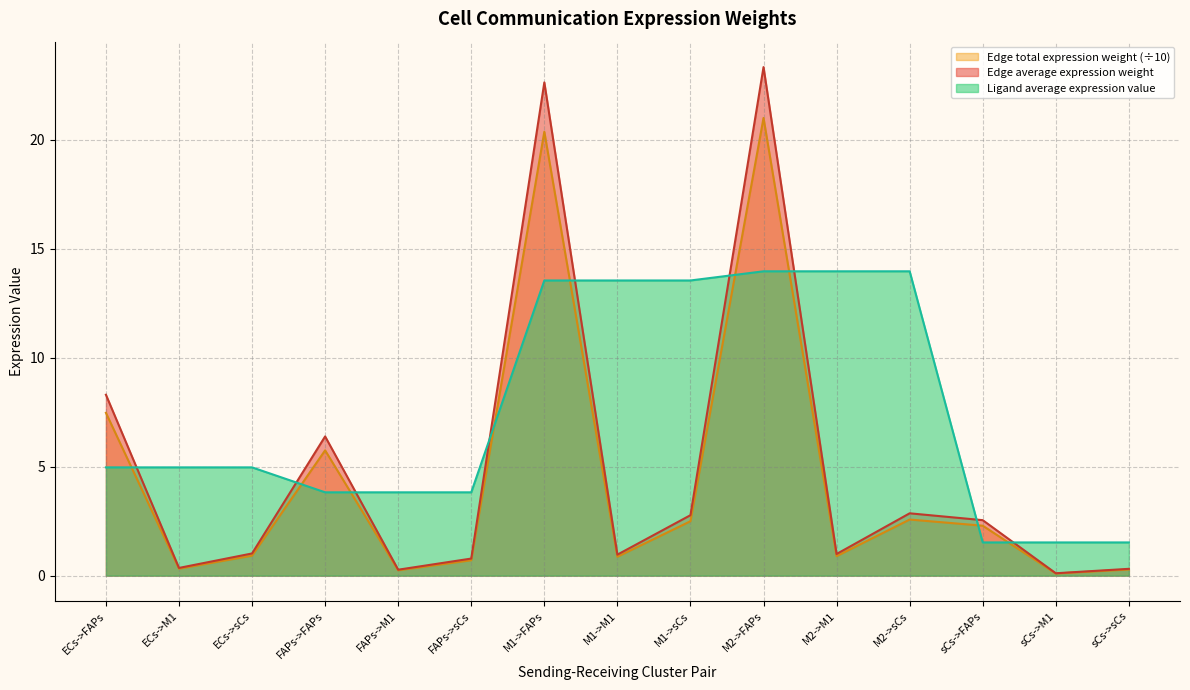

True or false: Ligand average expression value has a value of 14.0 at M2->sCs.

True